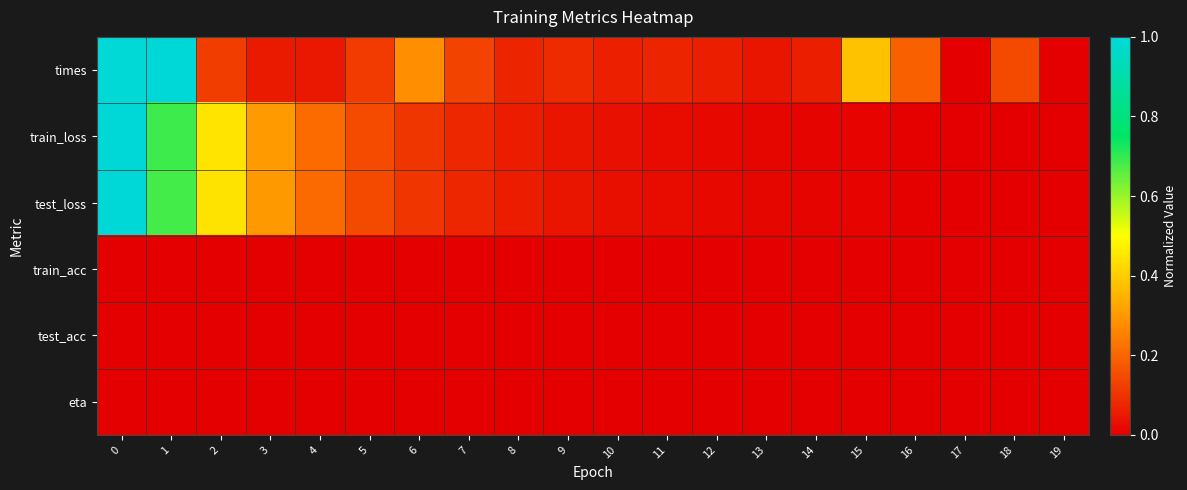

Reading left to right, transcribe all the data shown in this chart.

times: 0=1.0	1=1.0	2=0.1	3=0.1	4=0.1	5=0.1	6=0.3	7=0.1	8=0.1	9=0.1	10=0.1	11=0.1	12=0.1	13=0.0	14=0.1	15=0.4	16=0.2	17=0.0	18=0.1	19=0.0
train_loss: 0=1.0	1=0.7	2=0.4	3=0.3	4=0.2	5=0.1	6=0.1	7=0.1	8=0.1	9=0.0	10=0.0	11=0.0	12=0.0	13=0.0	14=0.0	15=0.0	16=0.0	17=0.0	18=0.0	19=0.0
test_loss: 0=1.0	1=0.7	2=0.4	3=0.3	4=0.2	5=0.1	6=0.1	7=0.1	8=0.1	9=0.0	10=0.0	11=0.0	12=0.0	13=0.0	14=0.0	15=0.0	16=0.0	17=0.0	18=0.0	19=0.0
train_acc: 0=0.0	1=0.0	2=0.0	3=0.0	4=0.0	5=0.0	6=0.0	7=0.0	8=0.0	9=0.0	10=0.0	11=0.0	12=0.0	13=0.0	14=0.0	15=0.0	16=0.0	17=0.0	18=0.0	19=0.0
test_acc: 0=0.0	1=0.0	2=0.0	3=0.0	4=0.0	5=0.0	6=0.0	7=0.0	8=0.0	9=0.0	10=0.0	11=0.0	12=0.0	13=0.0	14=0.0	15=0.0	16=0.0	17=0.0	18=0.0	19=0.0
eta: 0=0.0	1=0.0	2=0.0	3=0.0	4=0.0	5=0.0	6=0.0	7=0.0	8=0.0	9=0.0	10=0.0	11=0.0	12=0.0	13=0.0	14=0.0	15=0.0	16=0.0	17=0.0	18=0.0	19=0.0